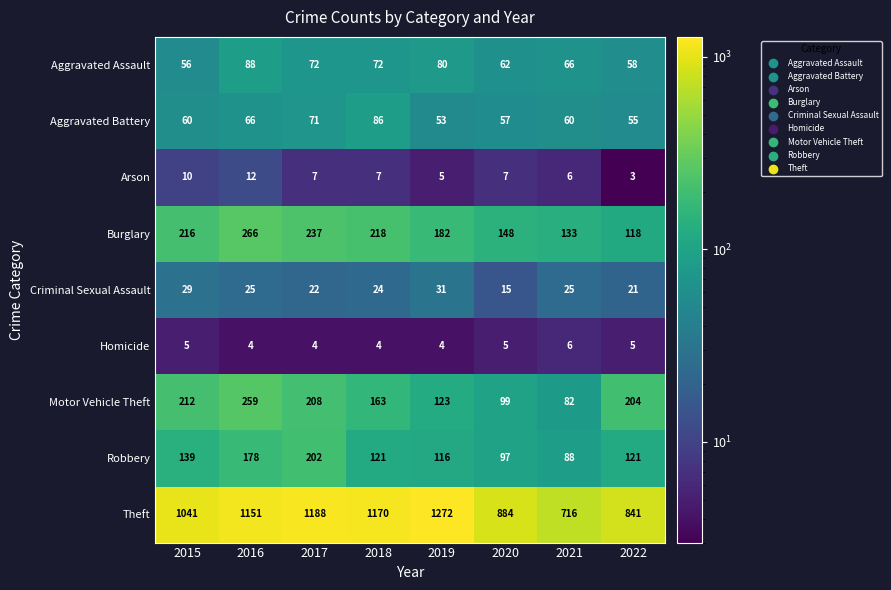

Is it true that Arson equals 3 at 2022?

True